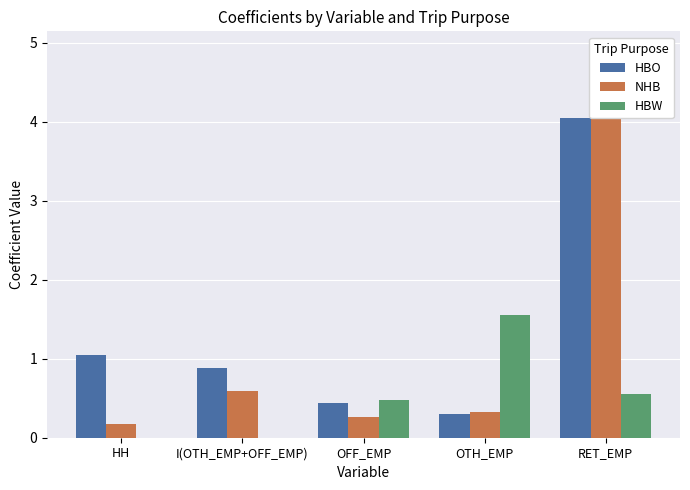

At which label does HBO reach its peak?

RET_EMP